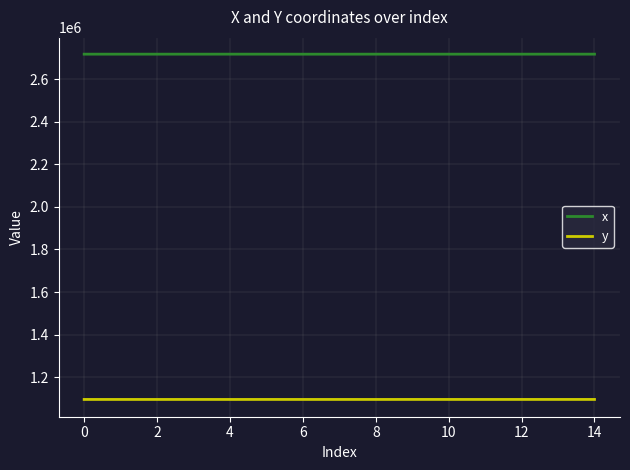

What is the maximum value for x?

2717061.1